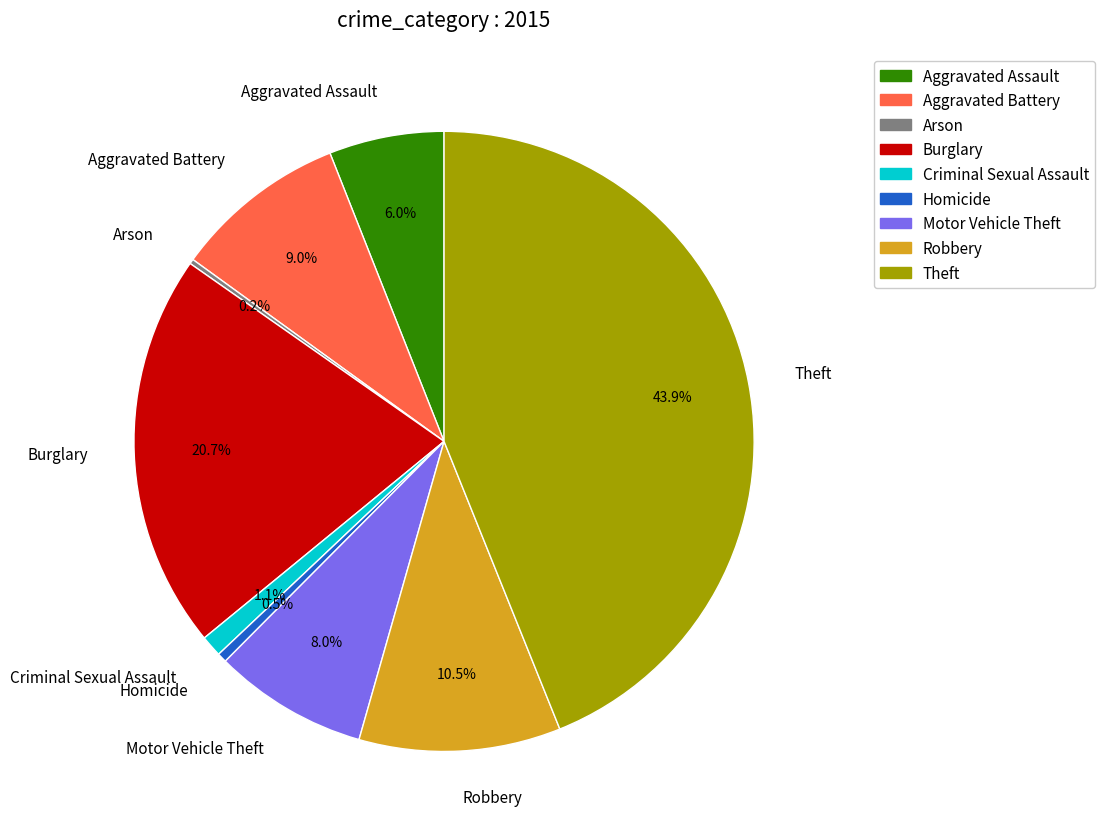

True or false: Criminal Sexual Assault accounts for 1% of the total.

True